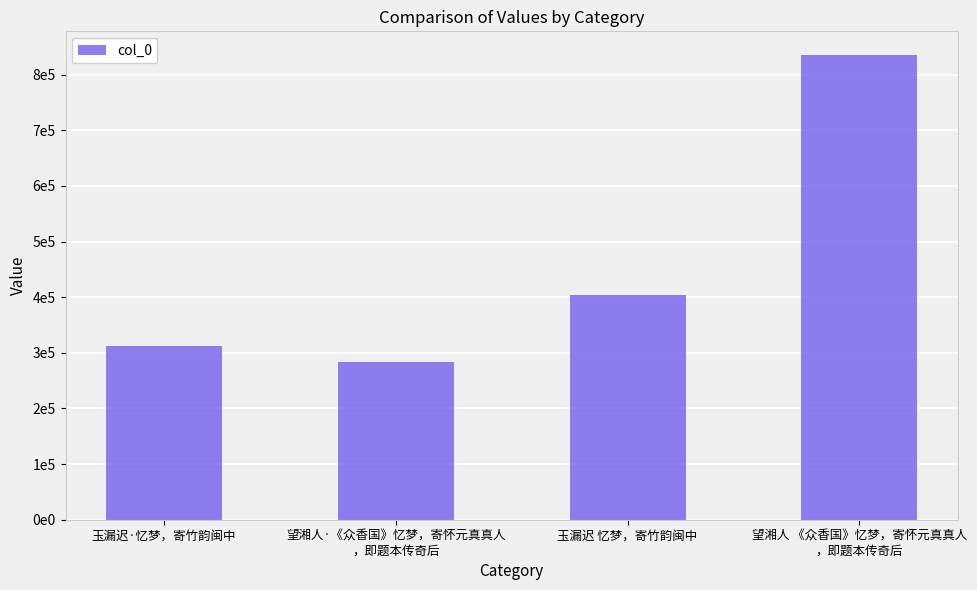

List the labels in order of value, largest first.

望湘人 《众香国》忆梦，寄怀元真真人
，即题本传奇后, 玉漏迟 忆梦，寄竹韵闽中, 玉漏迟·忆梦，寄竹韵闽中, 望湘人·《众香国》忆梦，寄怀元真真人
，即题本传奇后